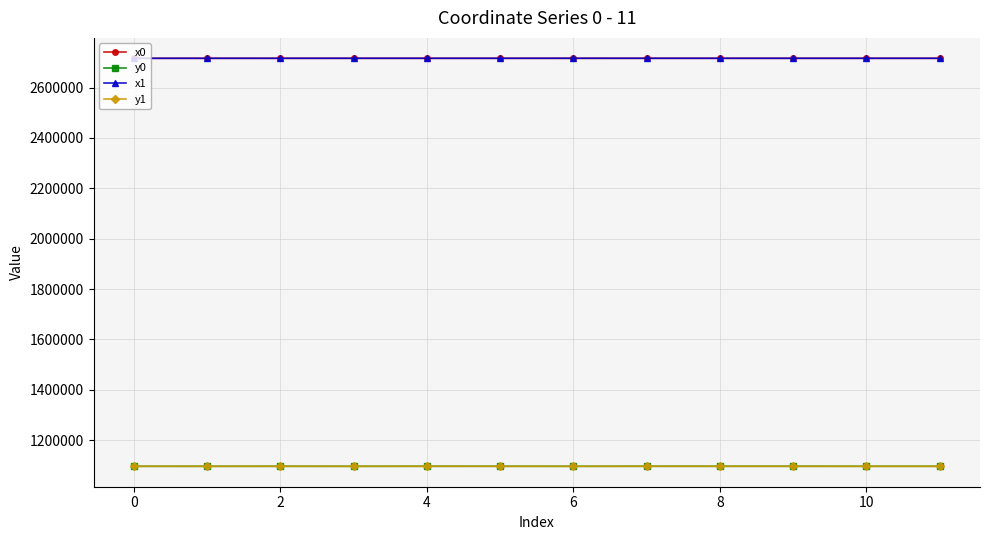

What are all the series names shown in the legend?

x0, y0, x1, y1